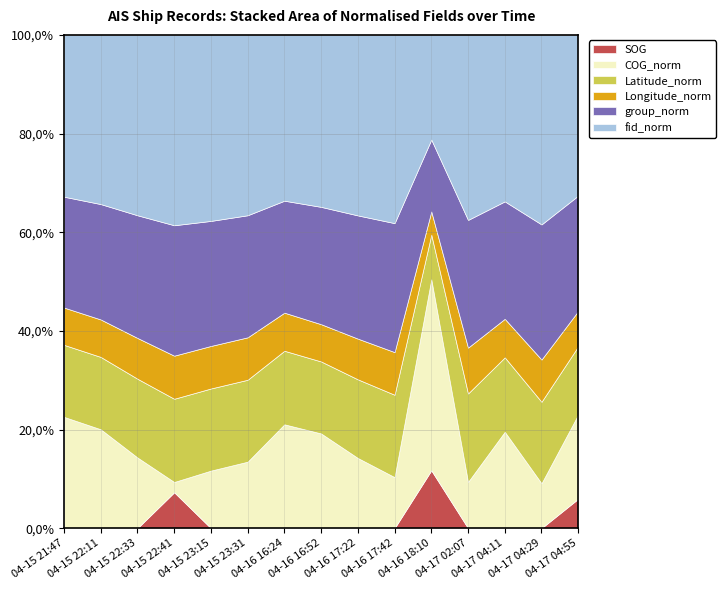

The Longitude_norm series shows 0.1 at 2024-04-16 16:52. True or false?

True